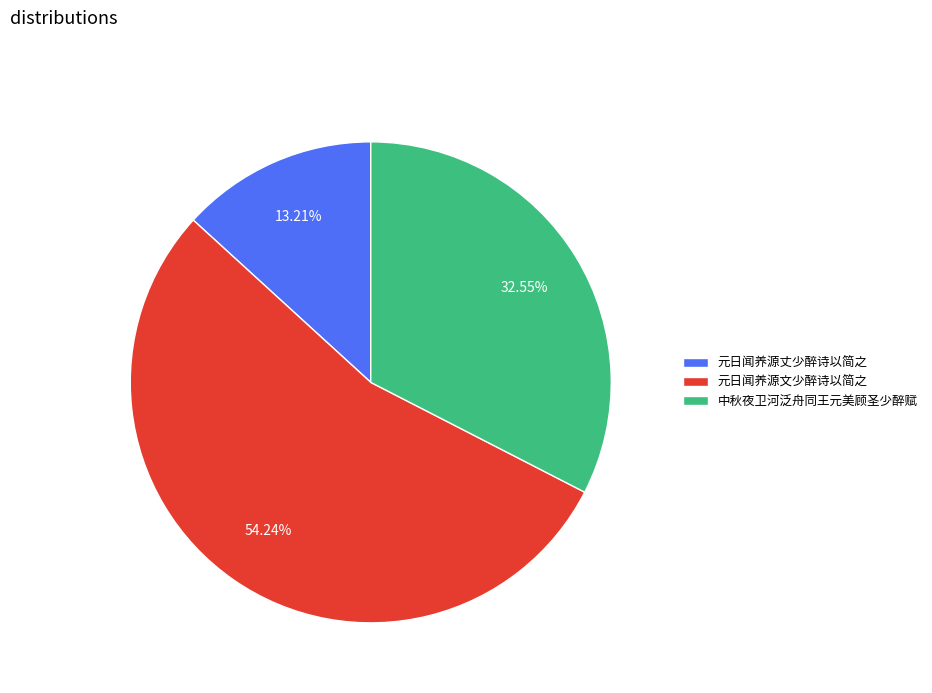

Which has a higher value, 元日闻养源丈少醉诗以简之 or 中秋夜卫河泛舟同王元美顾圣少醉赋?

中秋夜卫河泛舟同王元美顾圣少醉赋